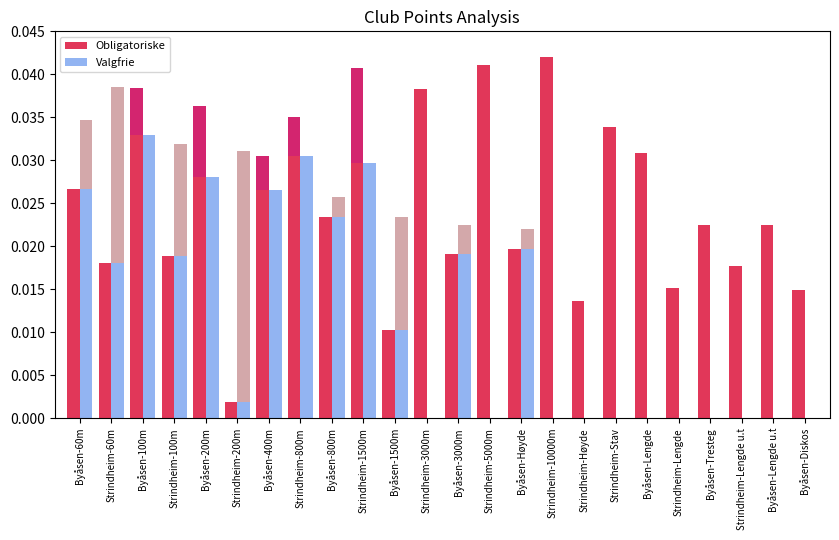

What are all the series names shown in the legend?

Obligatoriske, Valgfrie